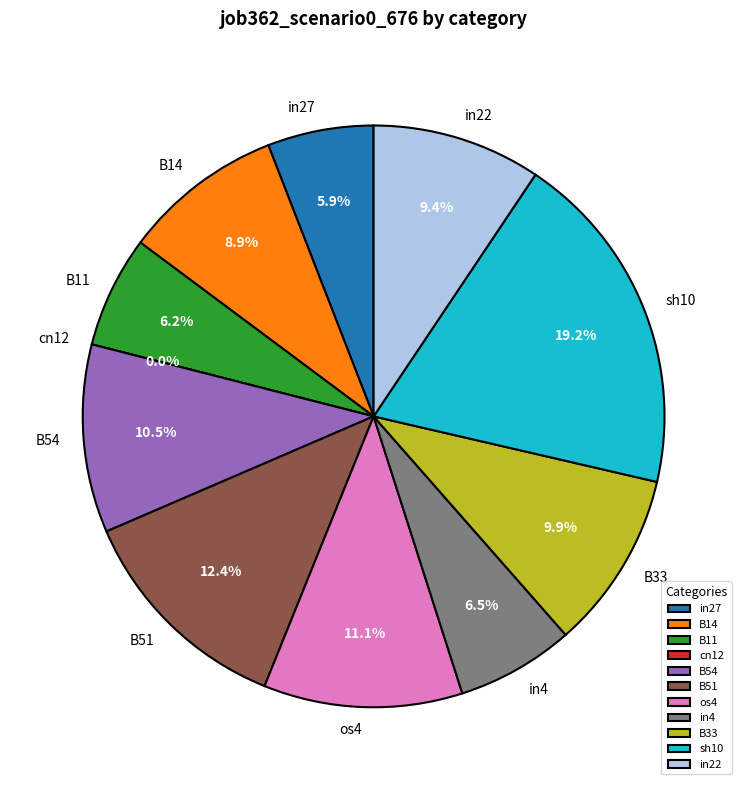

True or false: B14 accounts for 9% of the total.

True